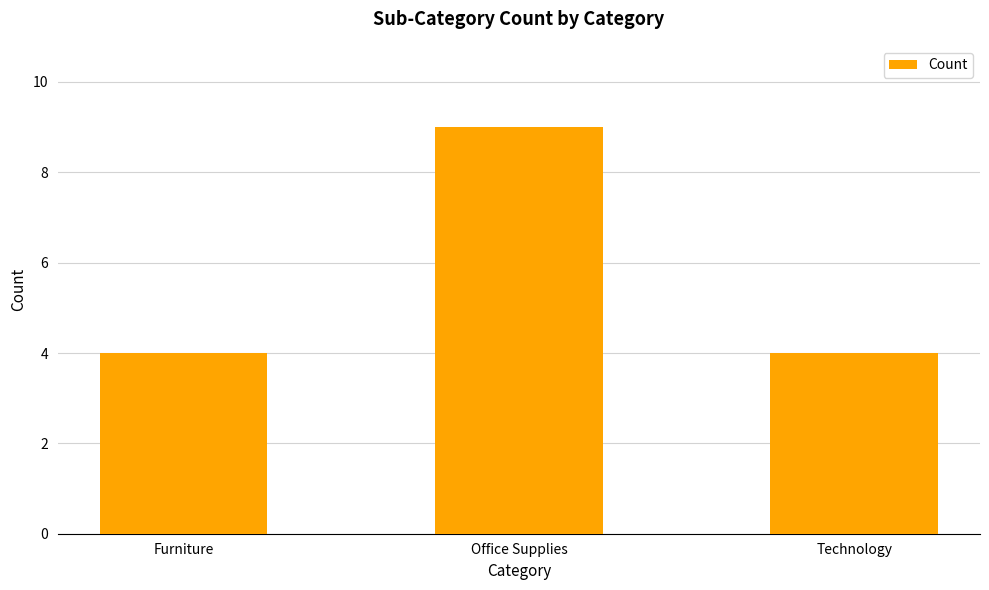

Between Office Supplies and Technology, which is larger?

Office Supplies